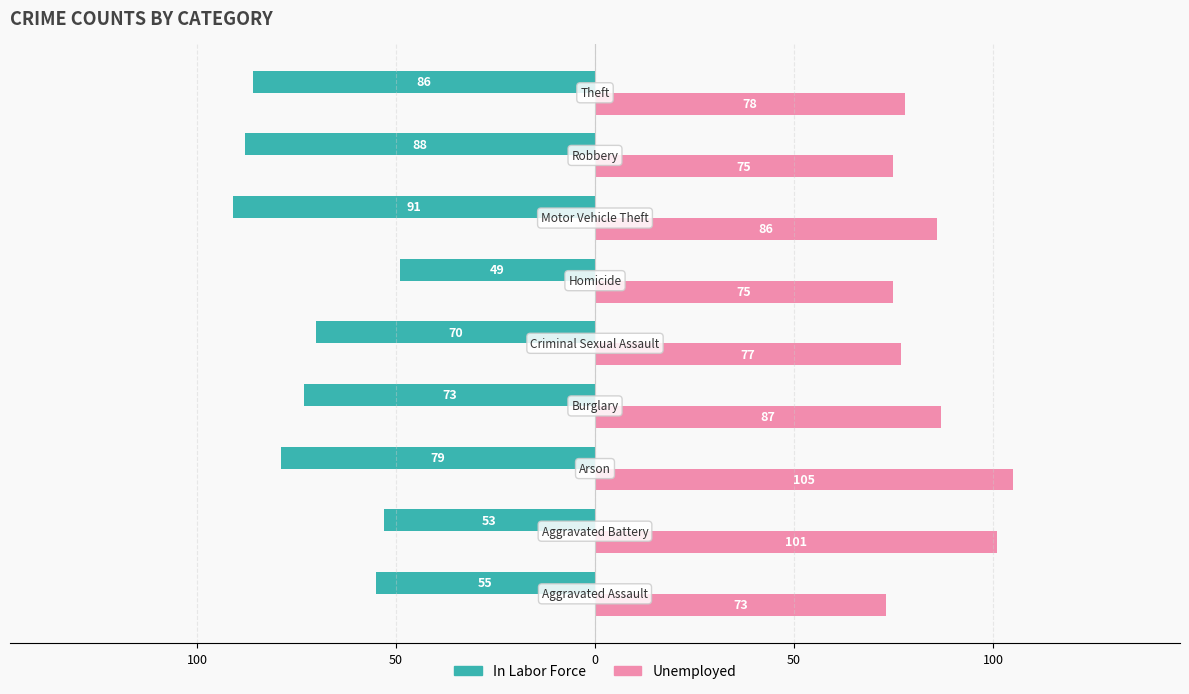

What are all the series names shown in the legend?

In Labor Force, Unemployed